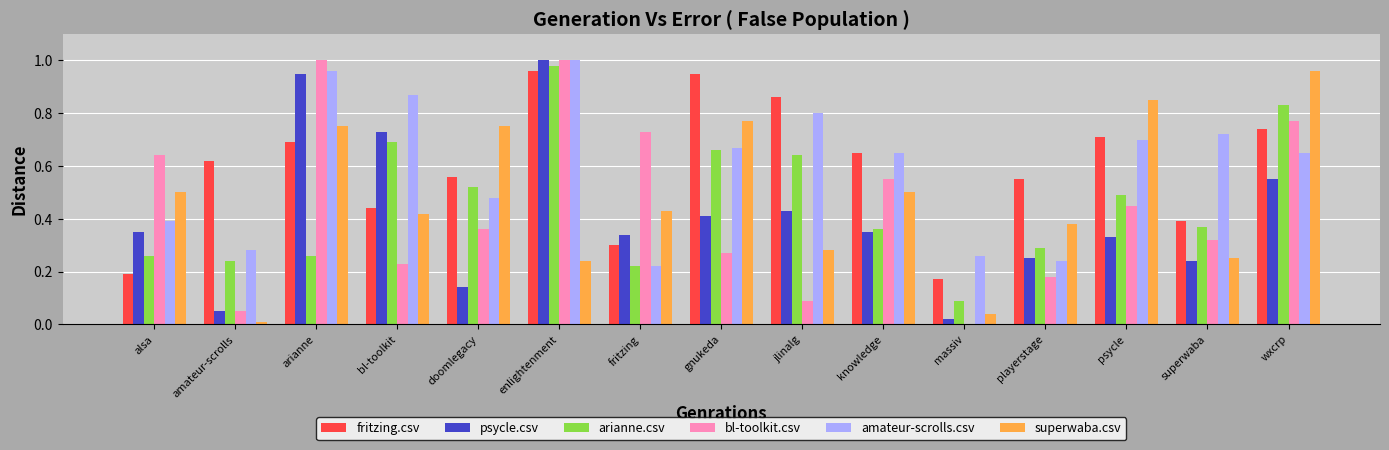

The superwaba.csv series shows 0.4 at fritzing. True or false?

True